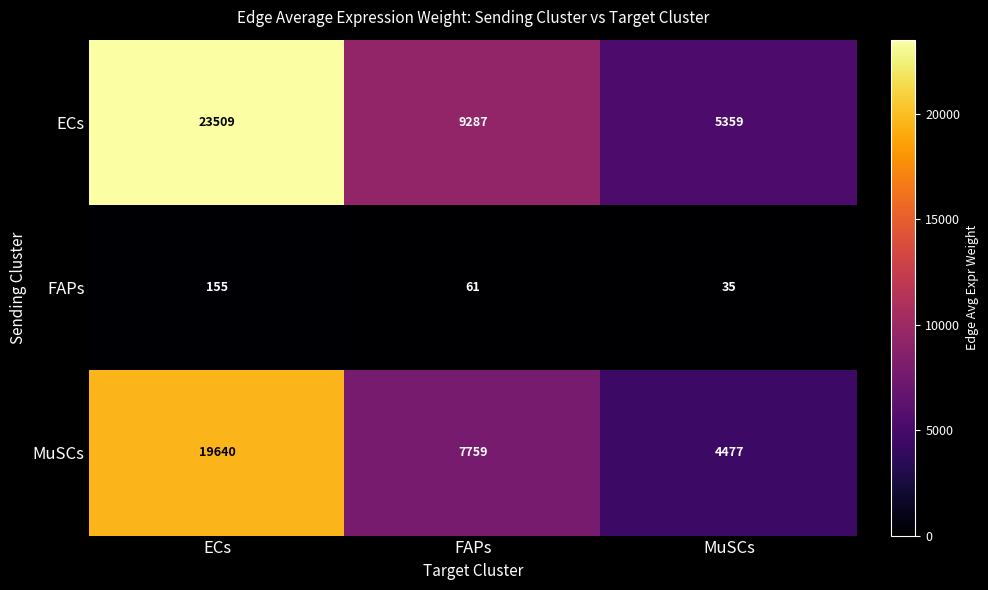

Which series has the largest range (max minus min)?

ECs